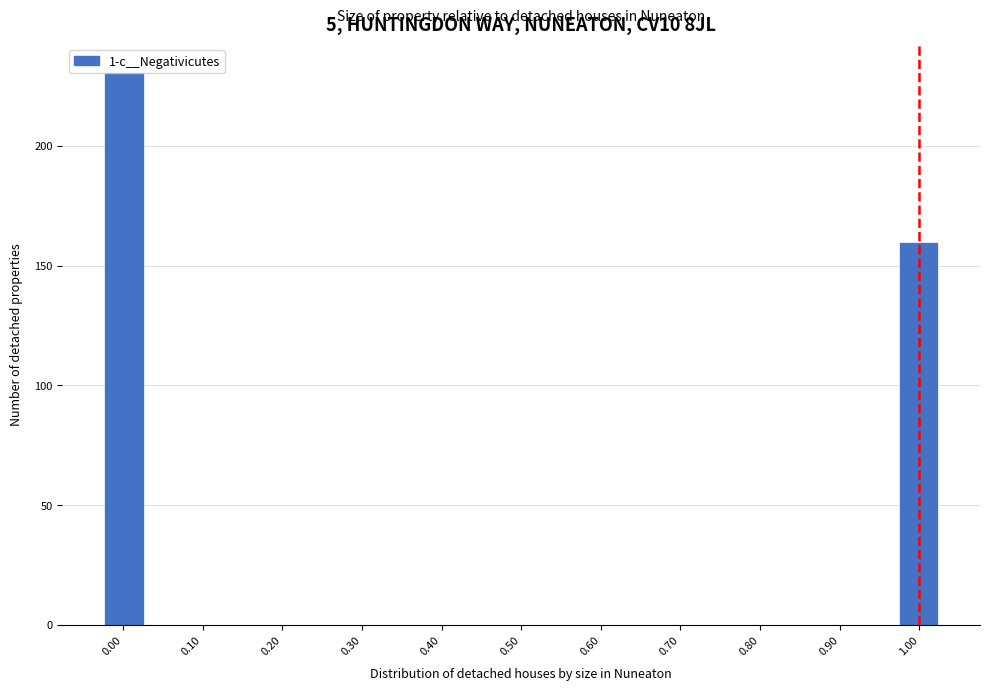

Reading left to right, transcribe this chart: for each bar, give the range it covers on the x-axis and its height. Neither the bar edges nor the heights are printed on the chart, so give them approximately, as read against the axes.

-0.02 to 0.03: 230
0.03 to 0.08: 0
0.08 to 0.13: 0
0.13 to 0.19: 0
0.19 to 0.24: 0
0.24 to 0.29: 0
0.29 to 0.34: 0
0.34 to 0.40: 0
0.40 to 0.45: 0
0.45 to 0.50: 0
0.50 to 0.55: 0
0.55 to 0.61: 0
0.61 to 0.66: 0
0.66 to 0.71: 0
0.71 to 0.76: 0
0.76 to 0.82: 0
0.82 to 0.87: 0
0.87 to 0.92: 0
0.92 to 0.97: 0
0.97 to 1.03: 160